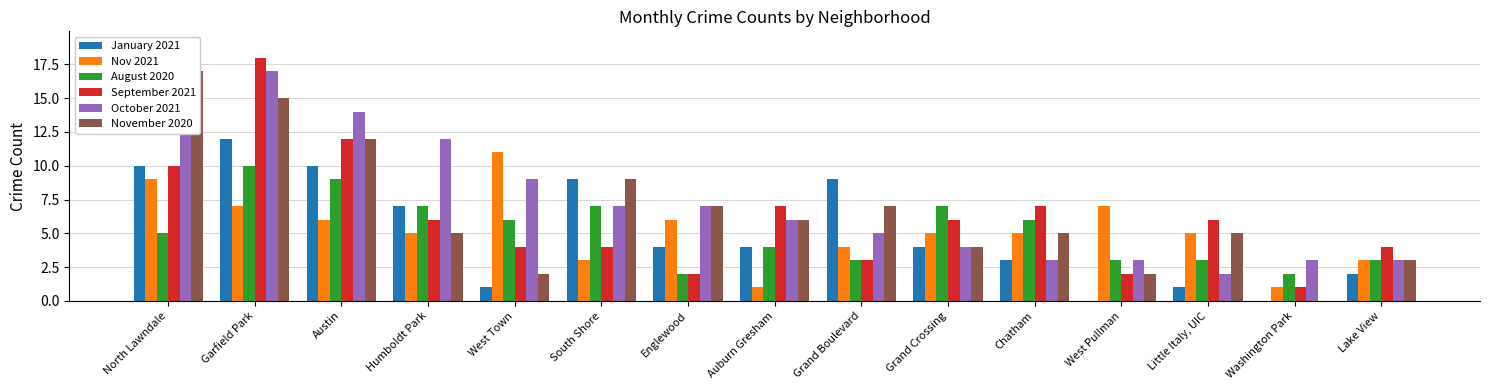

Which series has the largest range (max minus min)?

September 2021